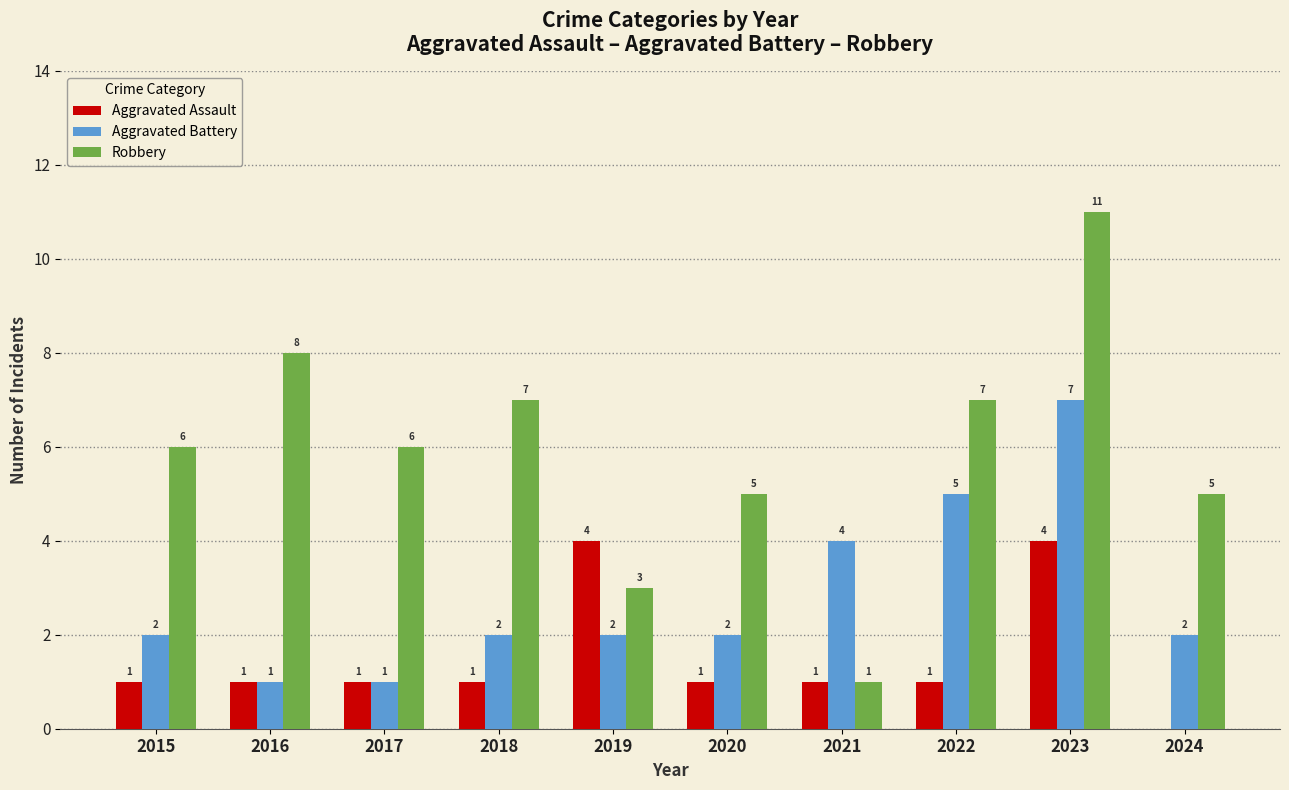

What are all the series names shown in the legend?

Aggravated Assault, Aggravated Battery, Robbery